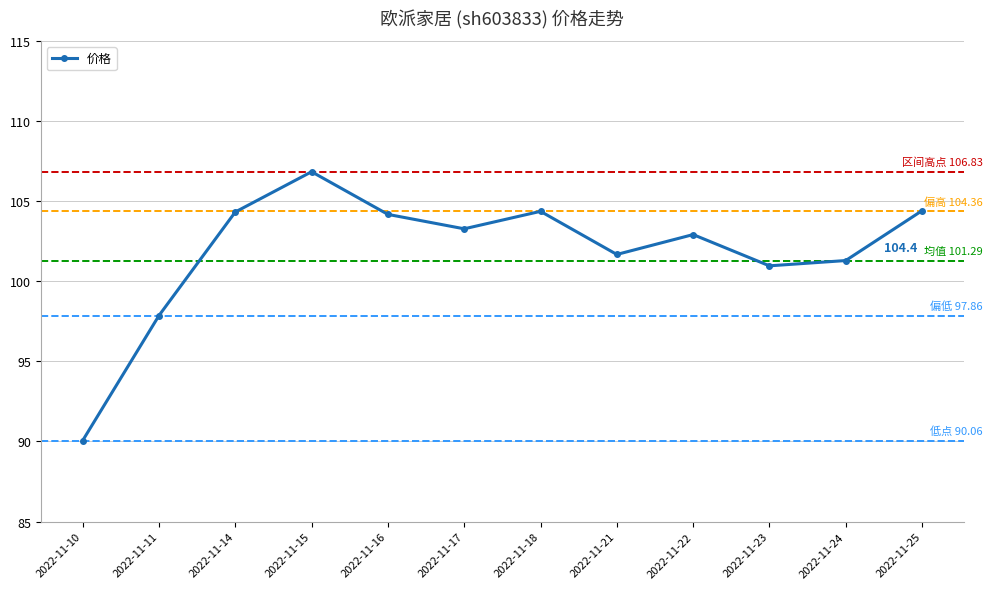

True or false: the data shows 21.1 at 2022-11-24.

False